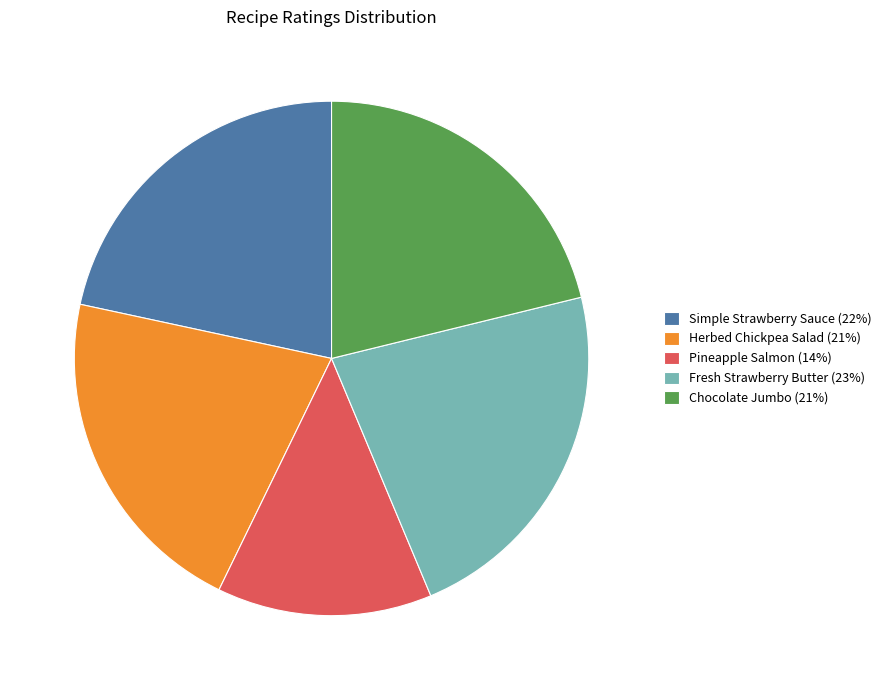

Which slice is the largest?

Fresh Strawberry Butter